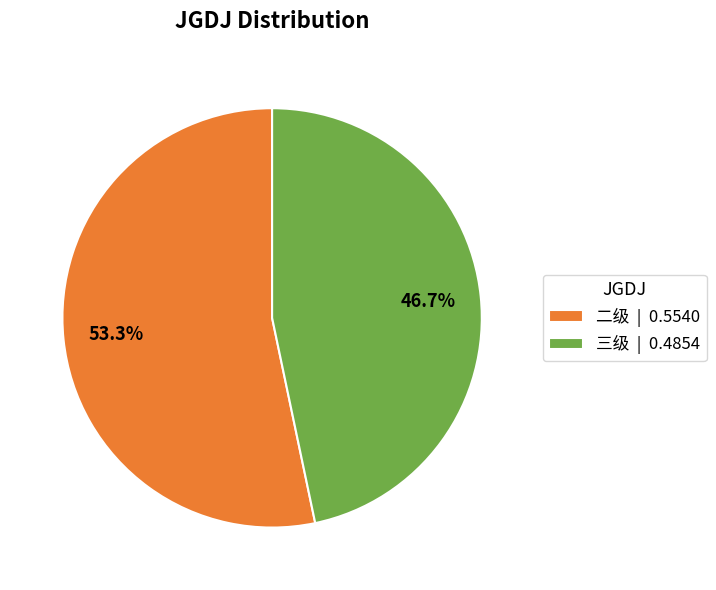

Which category has the smallest portion of the pie?

三级 | 0.4854